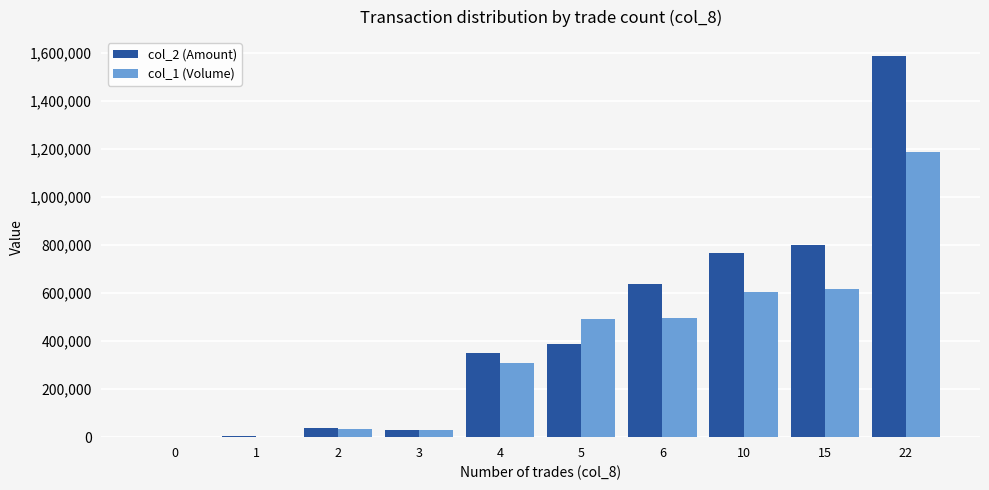

At which category is the sum across all series the highest?

22